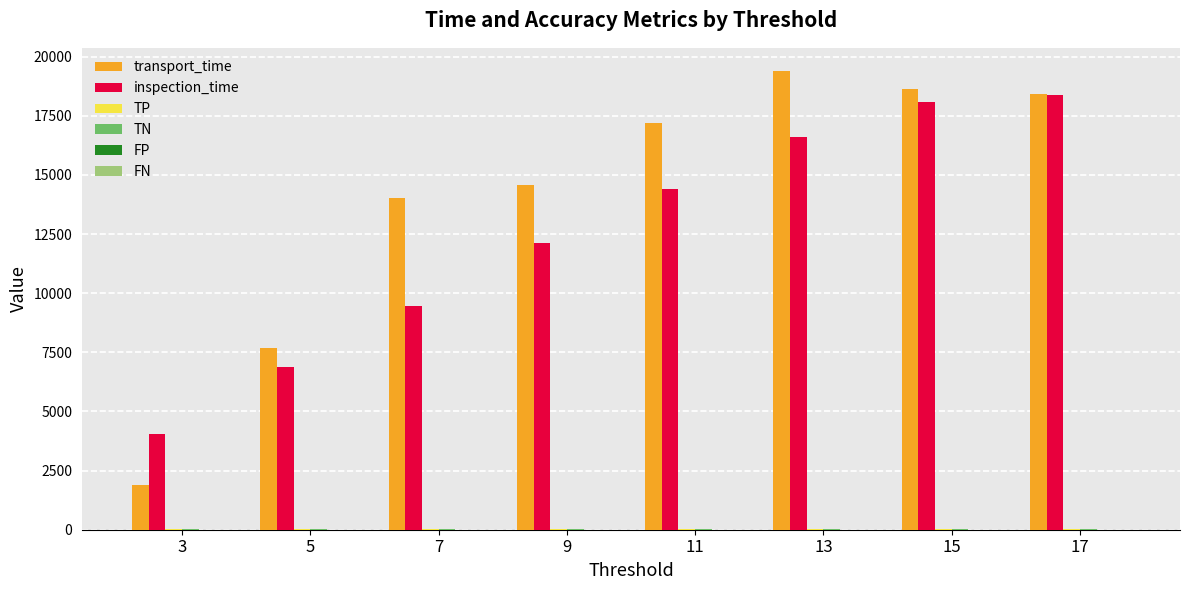

What is the maximum value shown in the chart?

19404